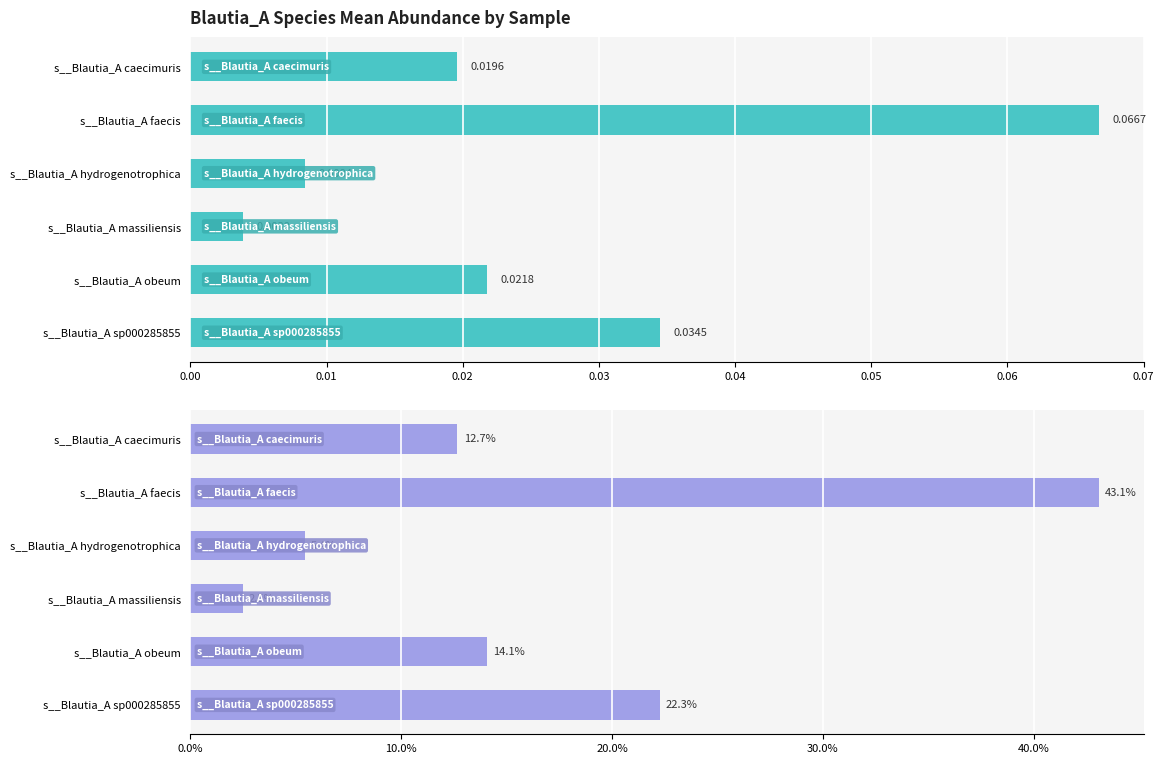

Are the bars grouped side by side (vs. stacked)?

Yes